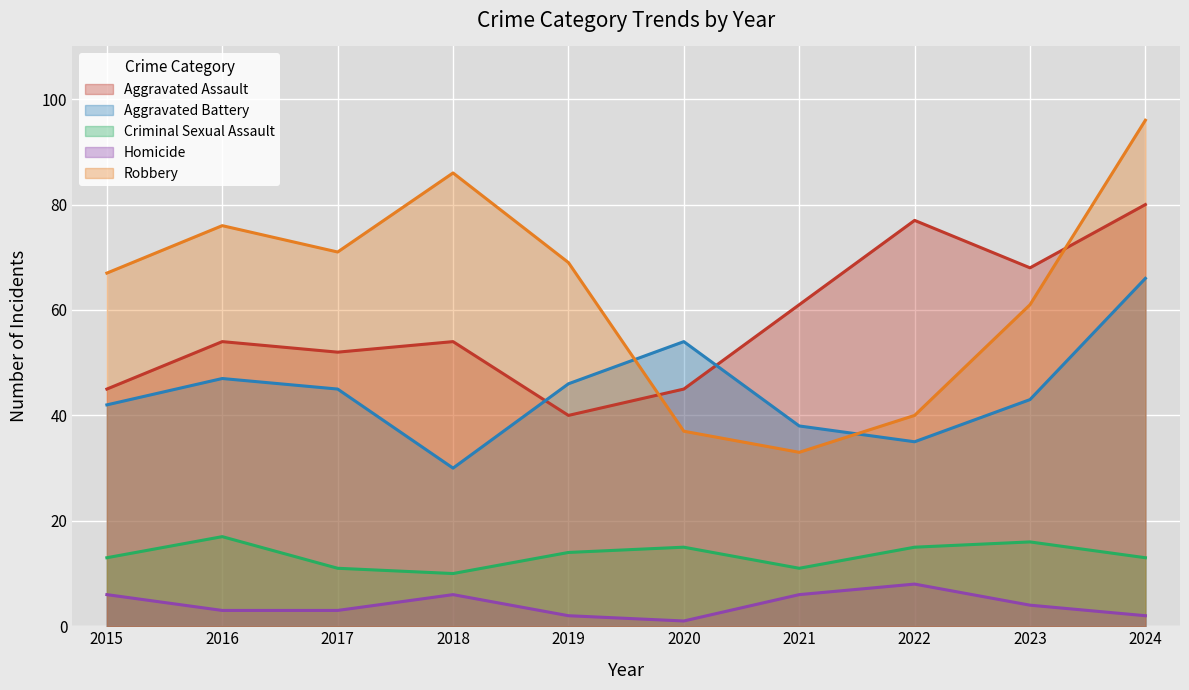

Which category has the highest value in the Aggravated Battery series?

2024